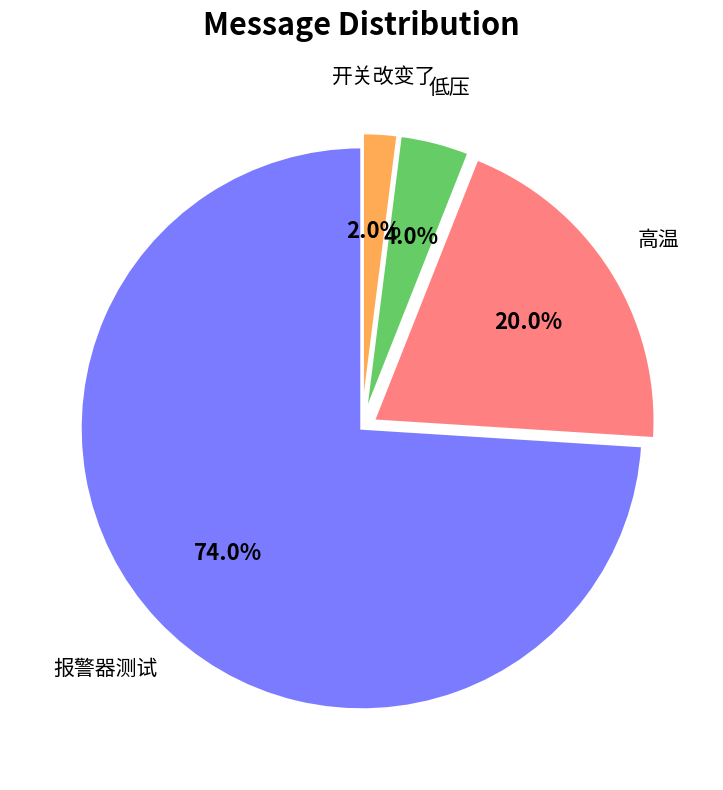

To the nearest percent, what portion does 报警器测试 represent?

74%